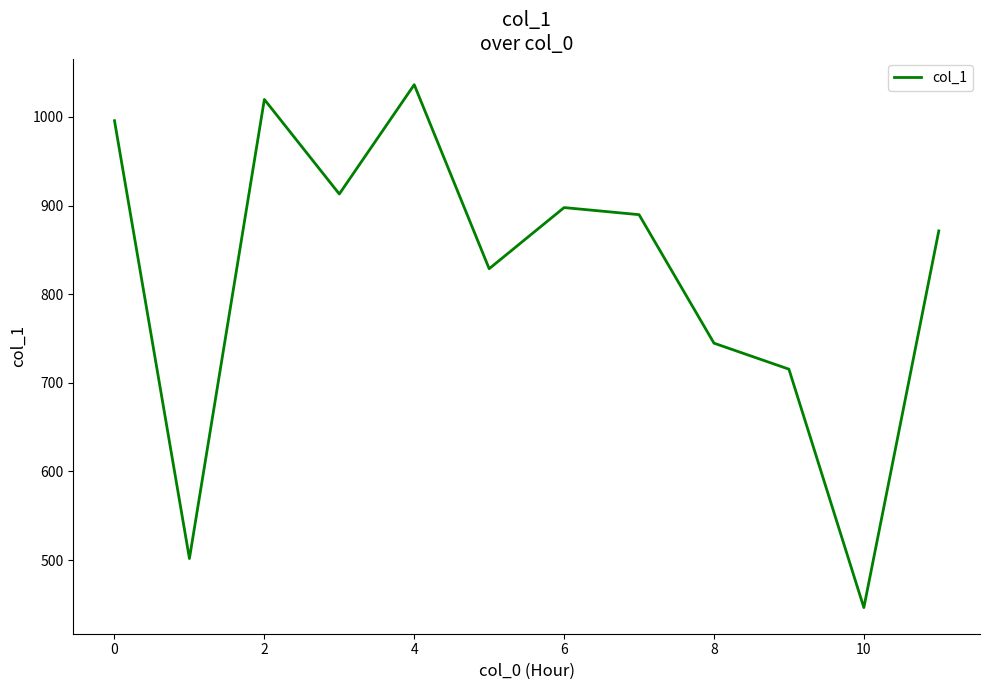

What is the smallest value displayed?

446.3